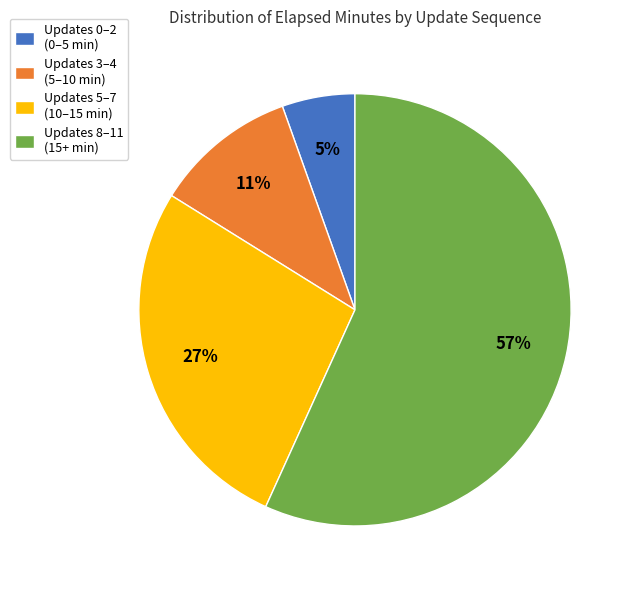

Is there a majority slice in this chart?

Yes